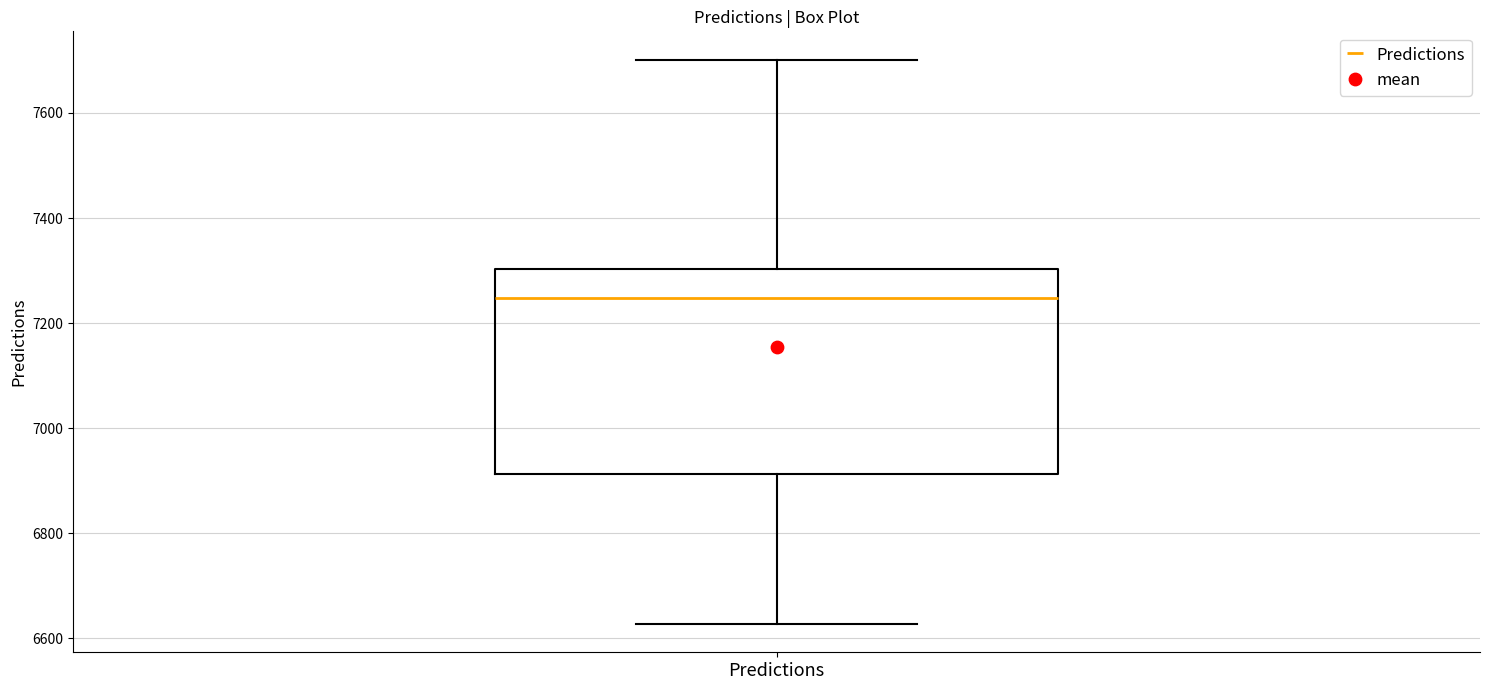

Where does the median line of the box for Predictions sit on the y-axis? The values are not printed on the chart, so give them approximately, as read against the axis.

7240